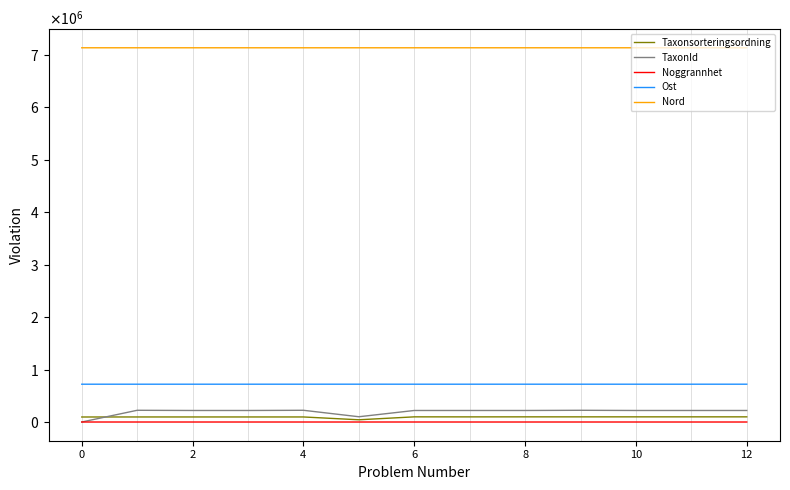

Reading right to left, transcribe all the data shown in this chart.

Taxonsorteringsordning: 98476	98476	98476	98281	98404	97880	98399	42566	96254	96367	96367	96252	95596
TaxonId: 219874	219874	219874	223597	219874	219874	219874	100399	223597	219874	219874	223591	167
Noggrannhet: 10	10	10	100	10	10	125	25	10	10	10	10	50
Ost: 721021	720955	720923	721044	721081	720949	720999	721274	721026	721016	720979	721016	720928
Nord: 7136294	7136264	7136260	7136130	7136282	7136267	7136160	7136169	7136130	7136160	7136245	7136160	7136237